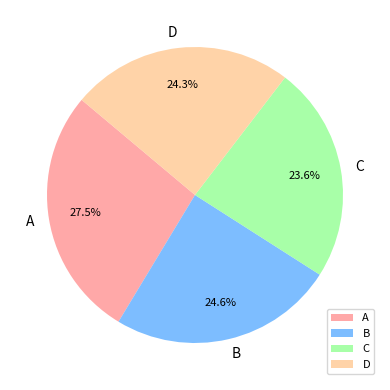

To the nearest percent, what is the average slice percentage?

25%